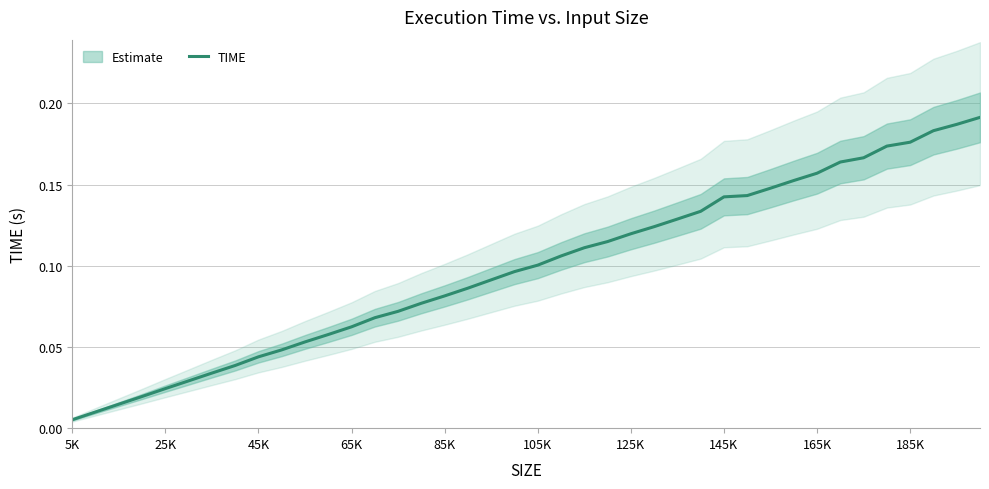

Which label corresponds to the smallest value in the chart?

5K